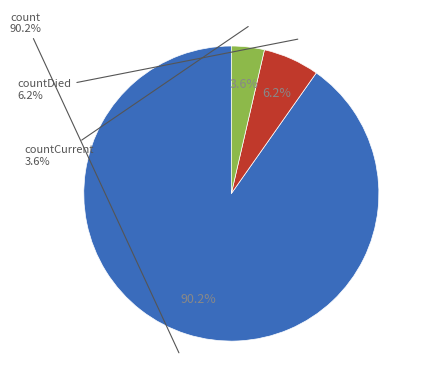

To the nearest percent, what is the average slice percentage?

33%